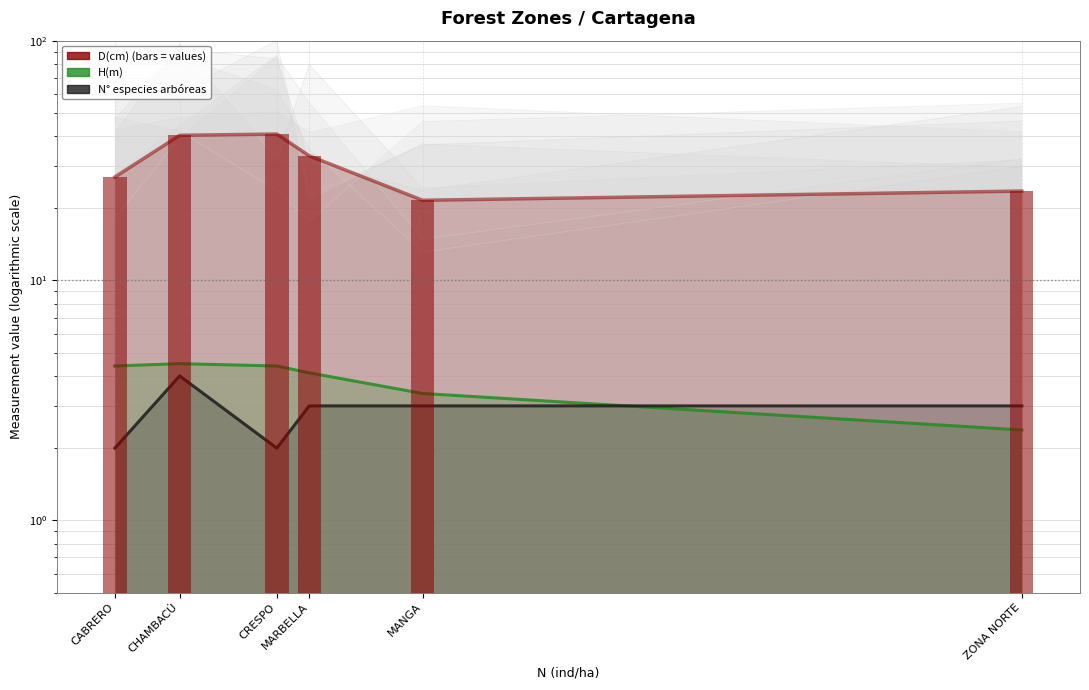

At ZONA NORTE, list the series in order from smallest to largest.

H(m), N° especies arbóreas, D(cm)